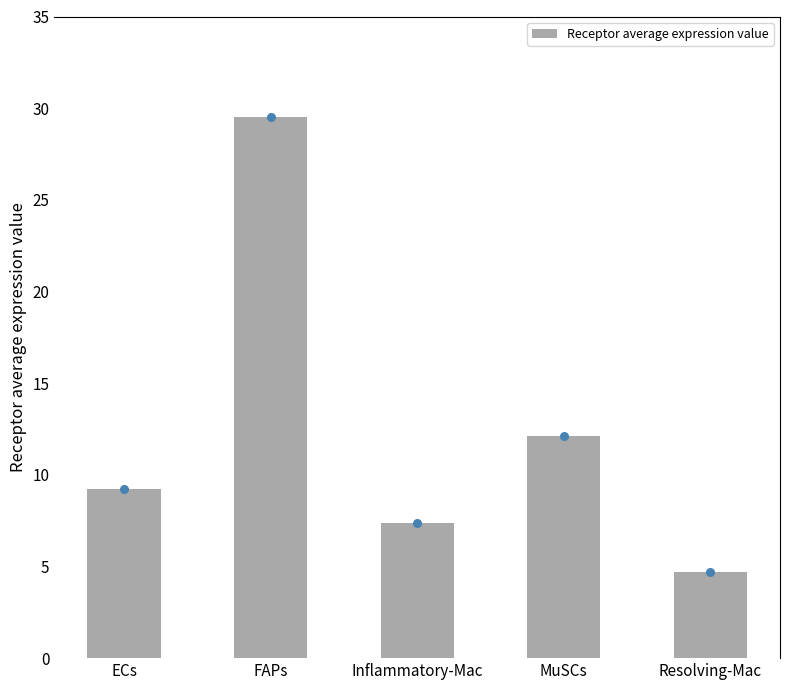

What is the ratio of the value at ECs to the value at Resolving-Mac?

2.0